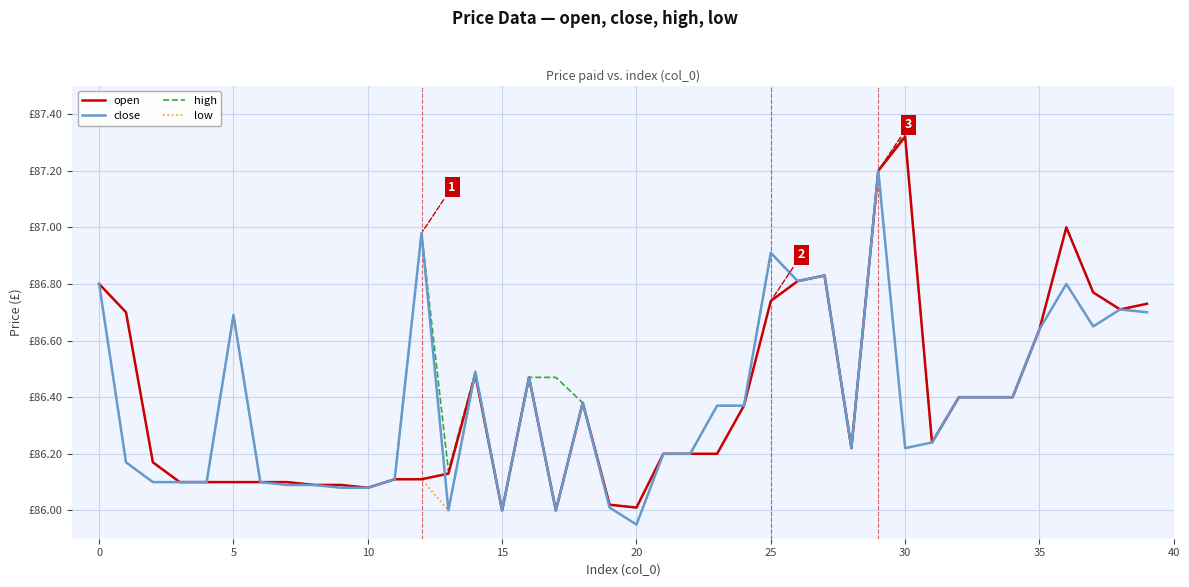

Does the chart display data point markers on the line(s)?

No